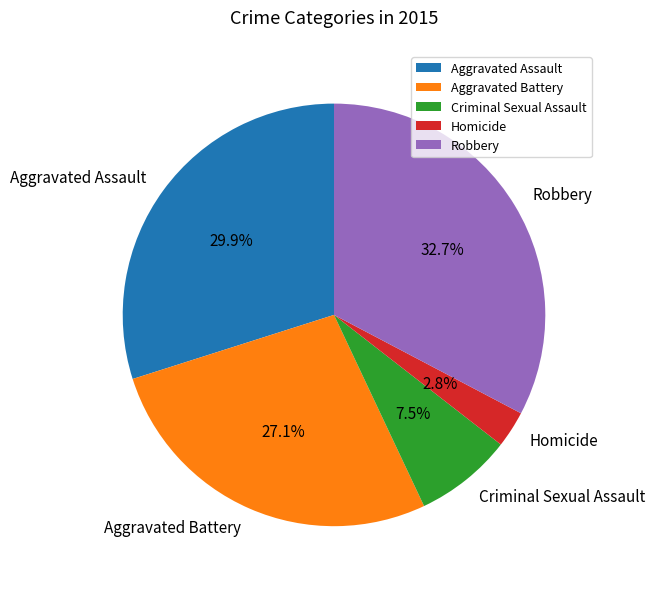

Which slice is the largest?

Robbery